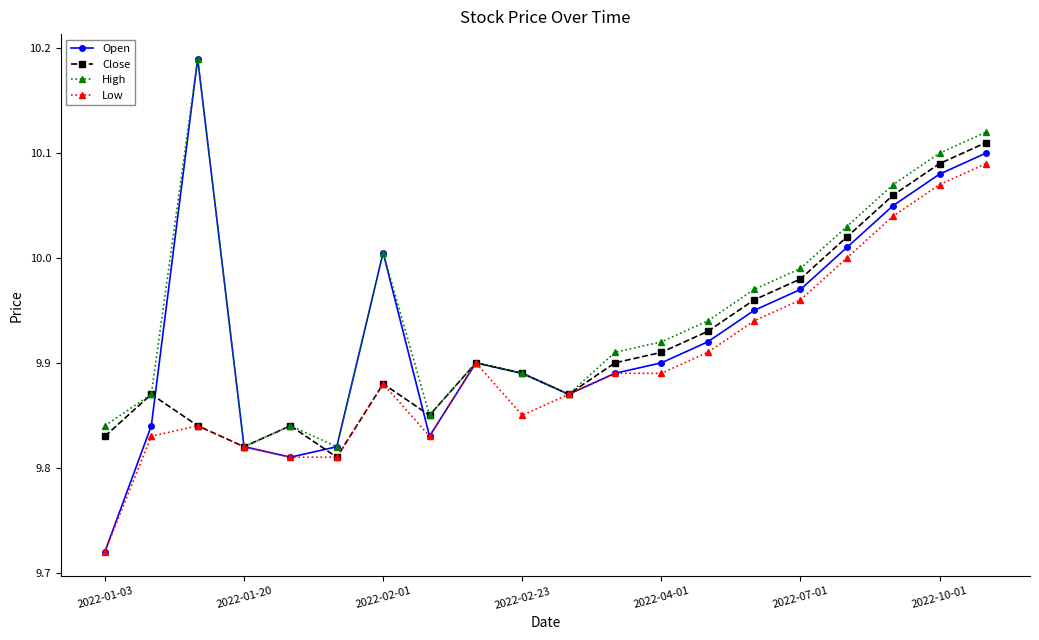

How many interior local valleys does the High series have?

4